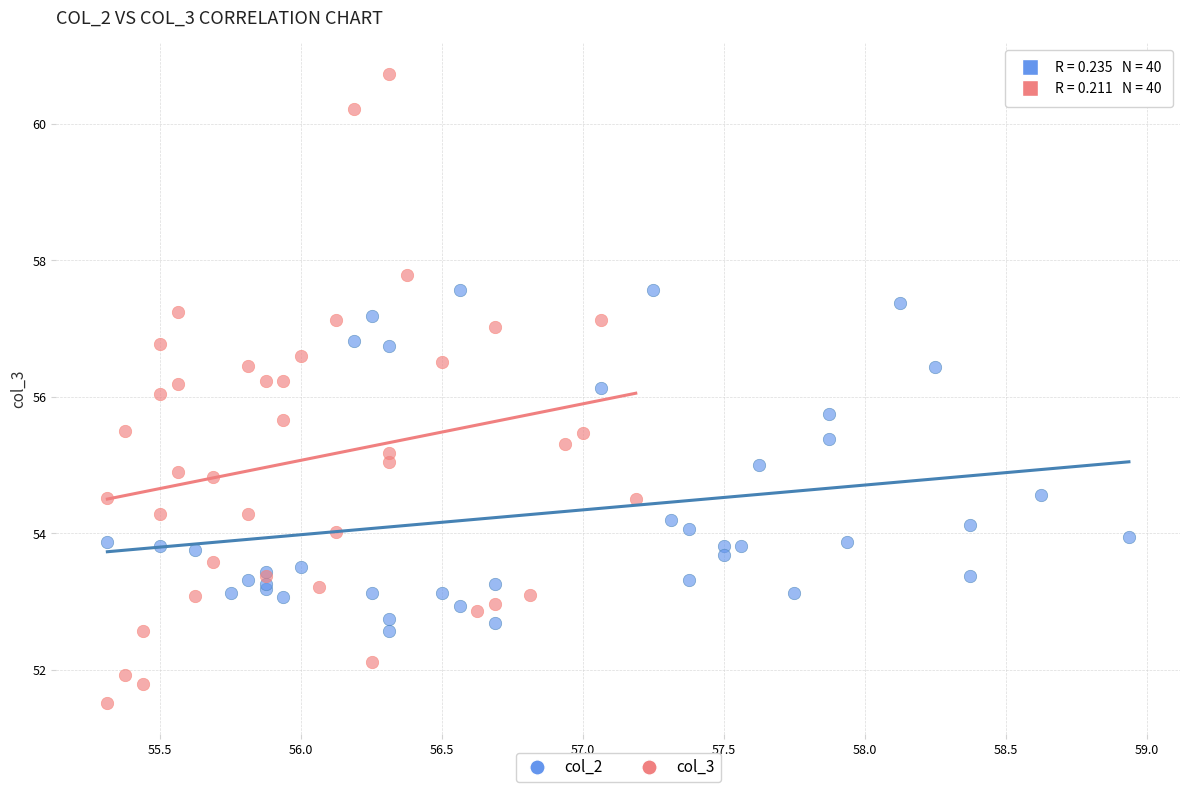

Which series reaches the maximum Y coordinate?

col_3